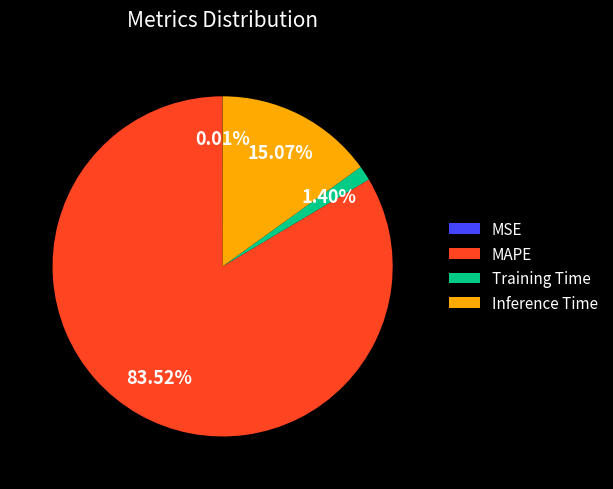

Which has a higher value, Training Time or MAPE?

MAPE